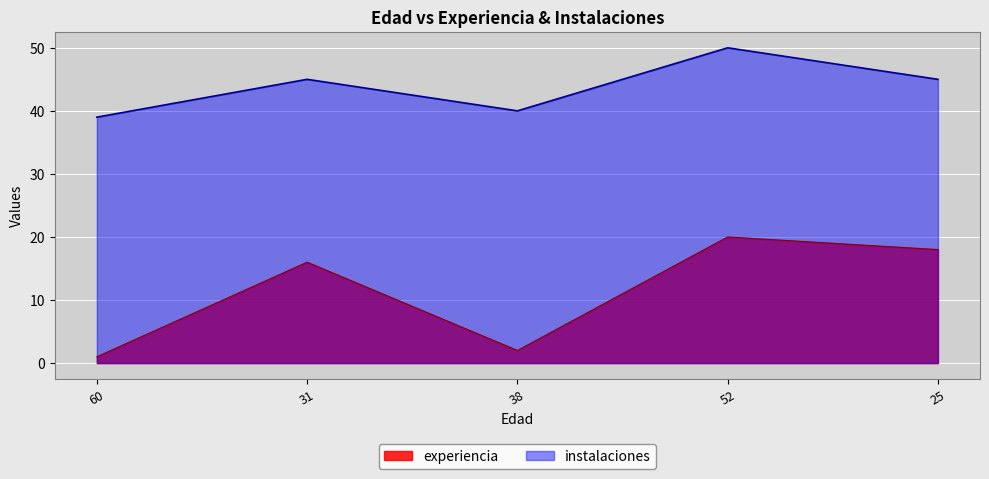

Where does the experiencia series first go above 16?

52